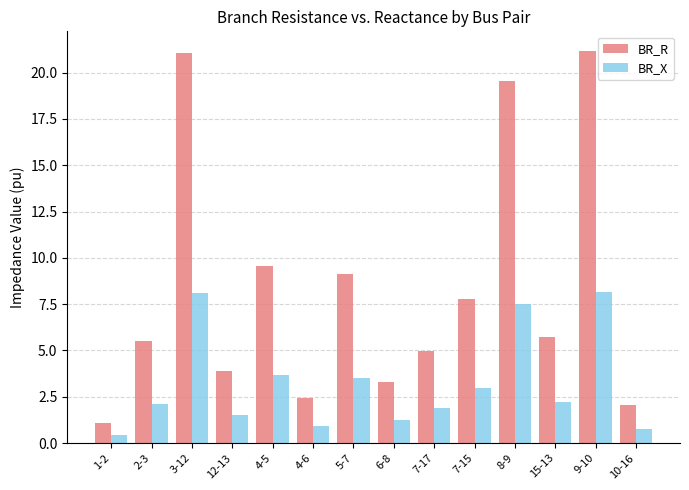

At which label does BR_X first exceed 2?

2-3